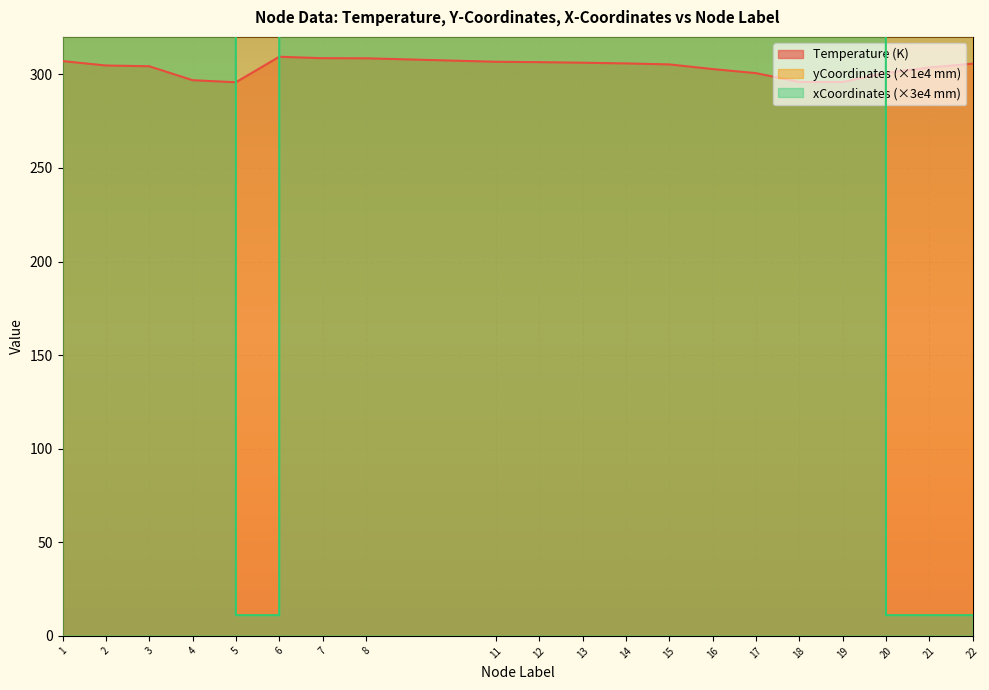

True or false: Temperature and xCoordinates intersect in this chart.

True